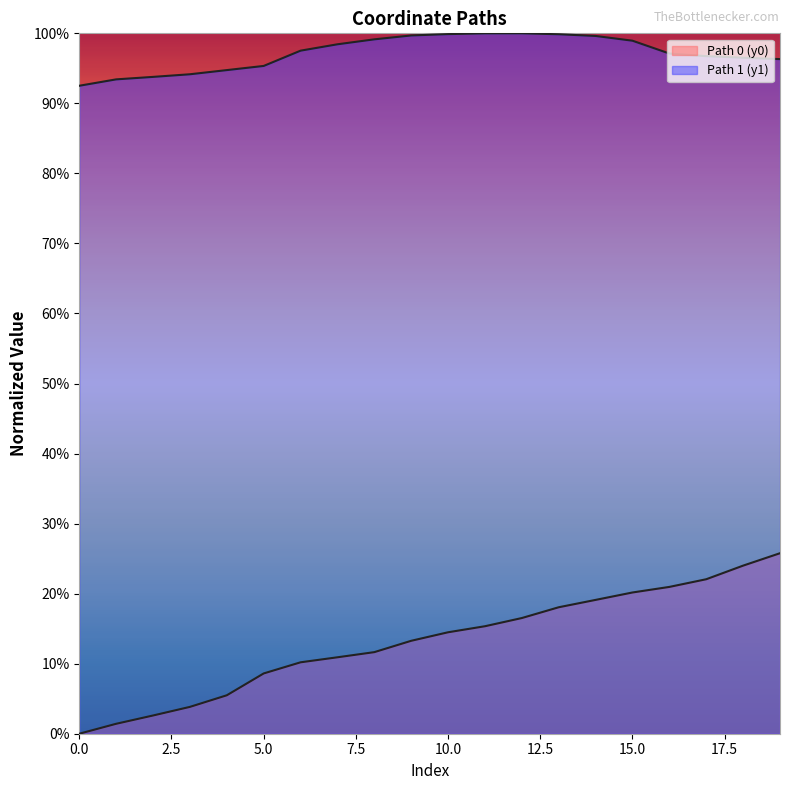

How many positive values does the y0_vals series have?

19